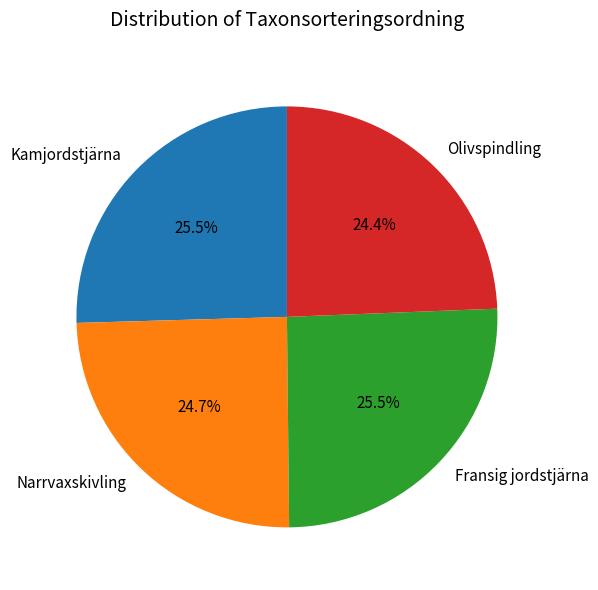

What percentage is NOT represented by Narrvaxskivling?

75.3%